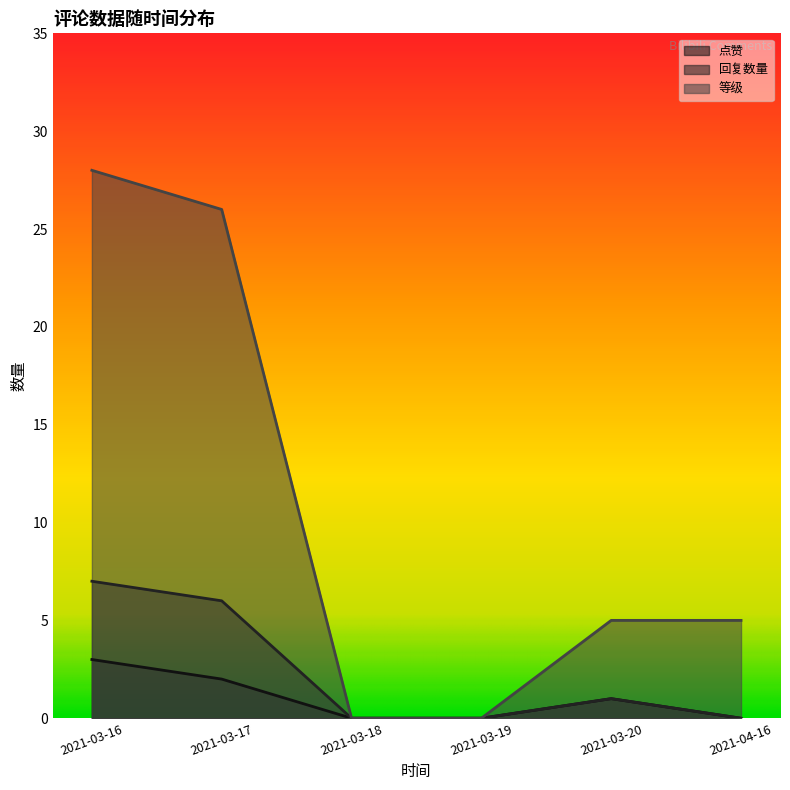

What is the sum of the 回复数量 values at 2021-03-19 and 2021-03-20?

1